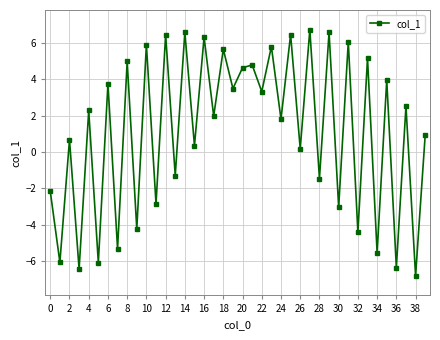

What is the smallest value displayed?

-6.8